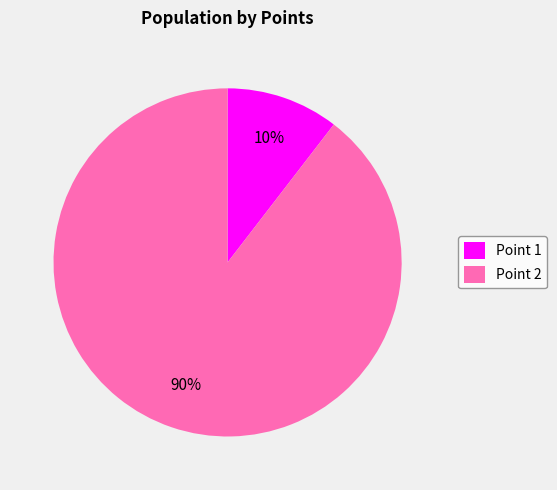

Is it true that Point 2 is 99% of the pie?

False